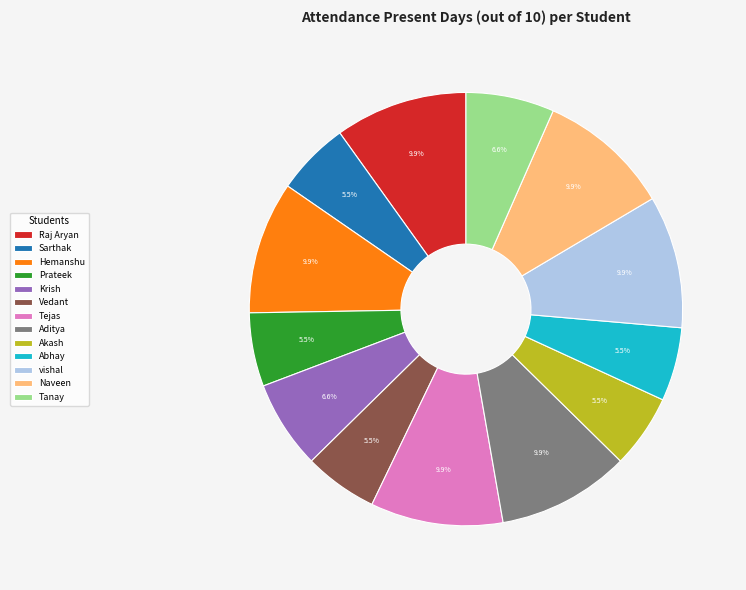

Is there a majority slice in this chart?

No